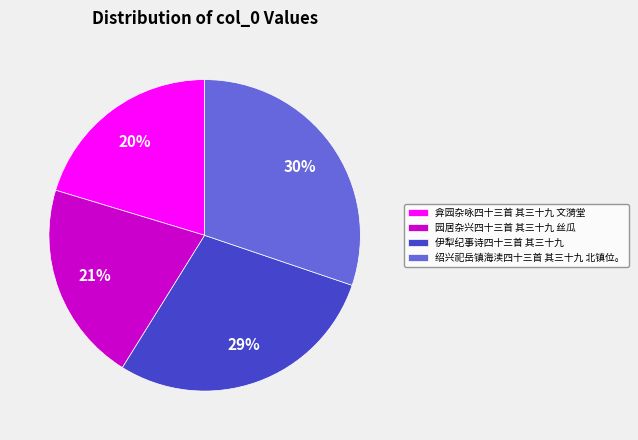

Combined, do 园居杂兴四十三首 其三十九 丝瓜 and 绍兴祀岳镇海渎四十三首 其三十九 北镇位。 account for over 50%?

Yes